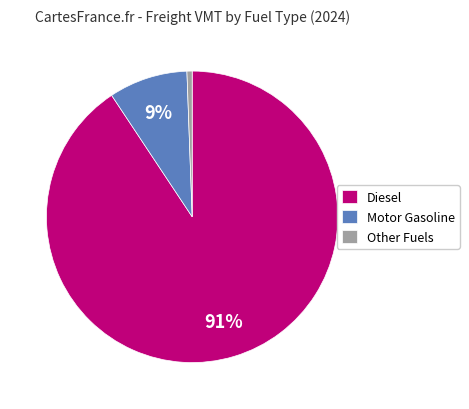

Which category accounts for the majority?

Diesel